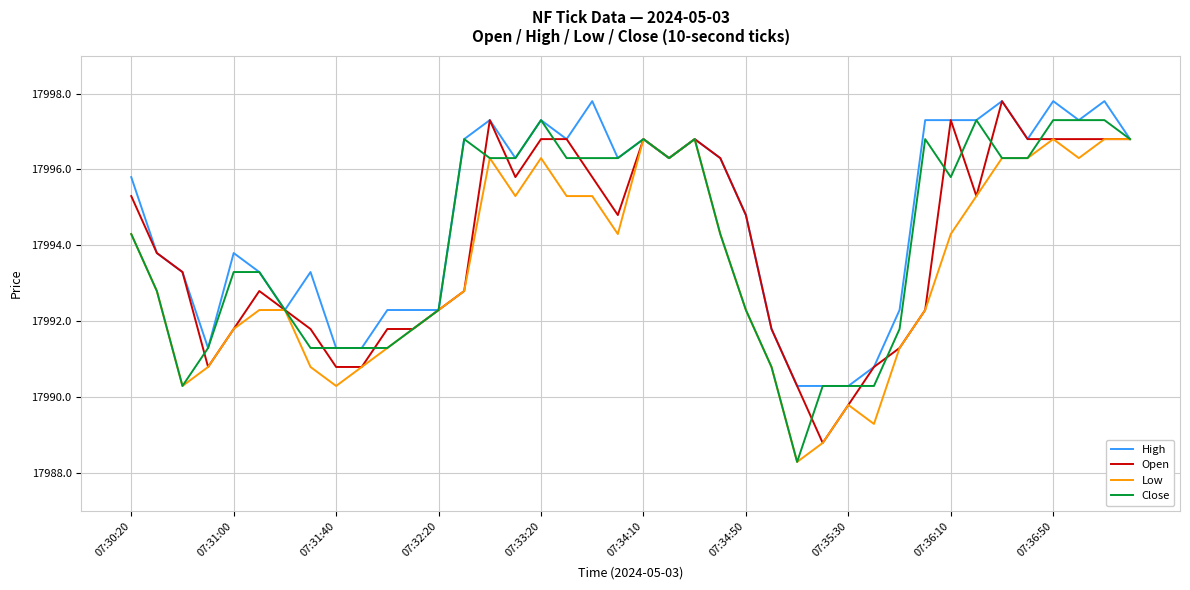

Which series has the largest total across all categories?

High